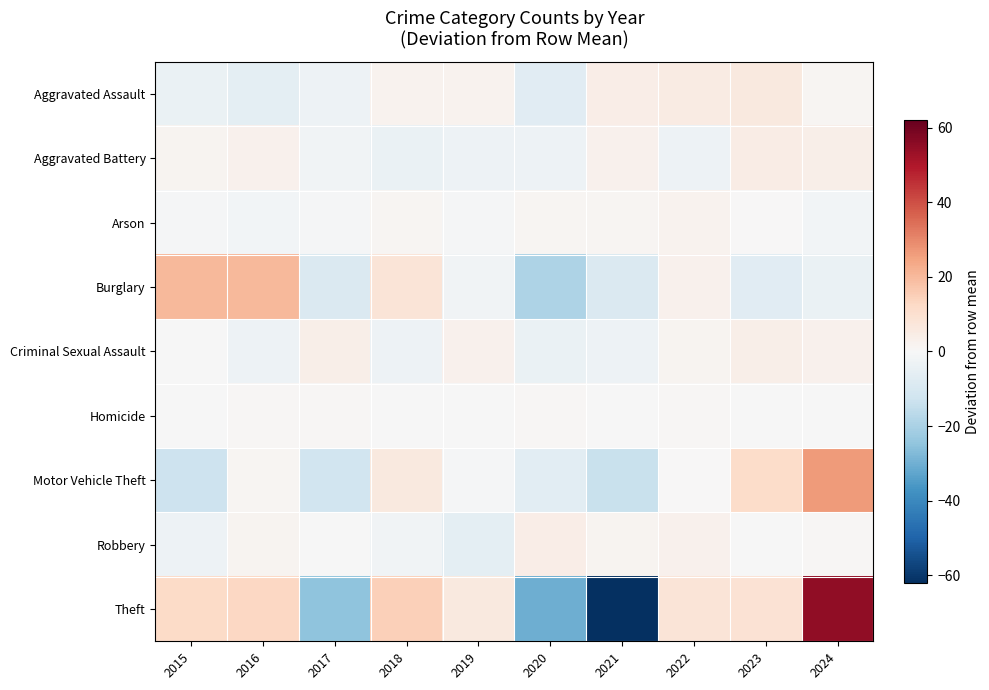

At which category does the chart reach its minimum across all series?

2021